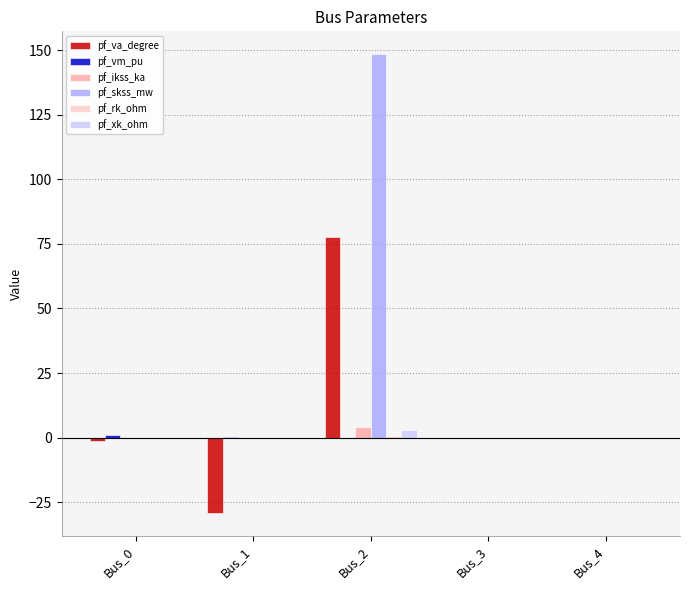

What is the maximum value for pf_va_degree?

77.8